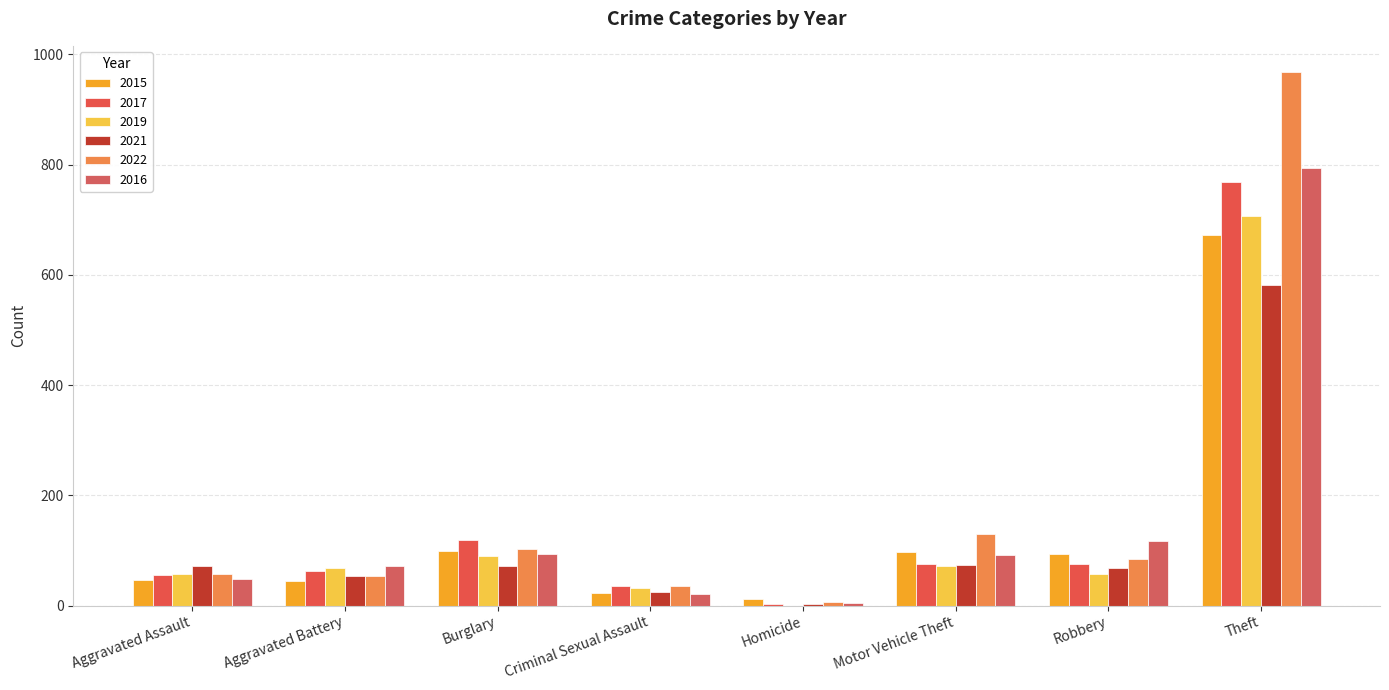

List the series in order of their peak value, highest first.

2022, 2016, 2017, 2019, 2015, 2021